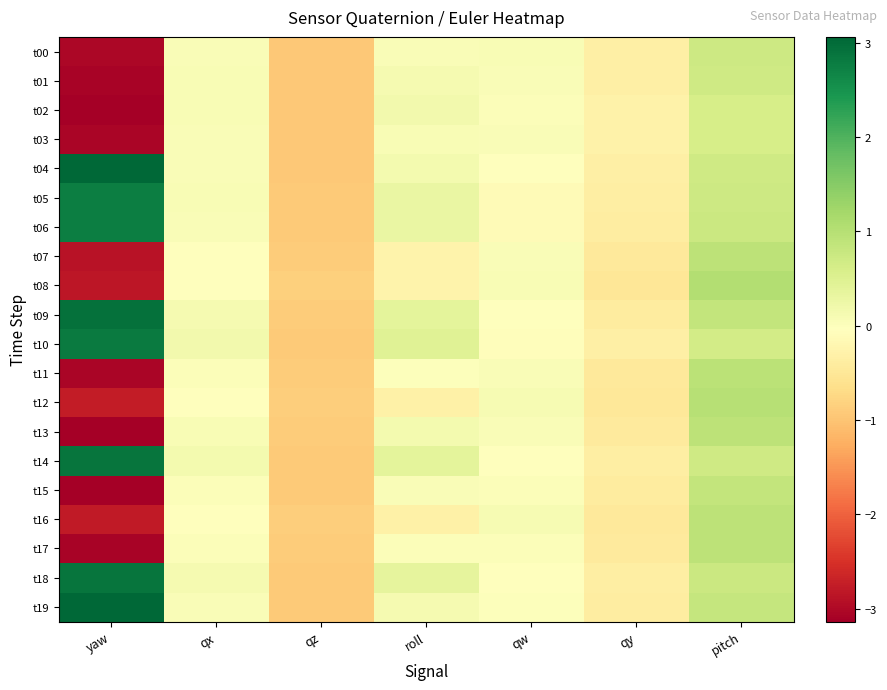

Rank the series by their maximum value, from lowest to highest.

t03, t02, t01, t00, t15, t13, t17, t16, t07, t11, t12, t08, t06, t05, t10, t18, t14, t09, t04, t19